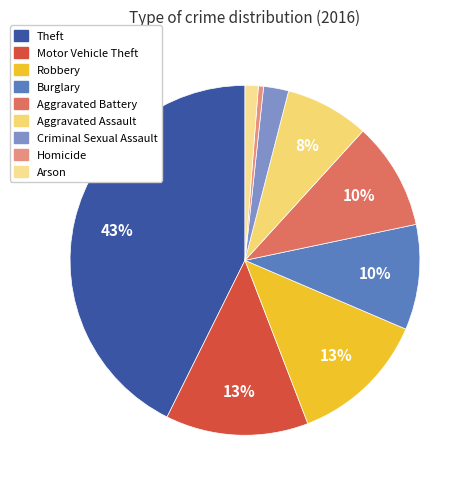

To the nearest percent, what portion does Motor Vehicle Theft represent?

13%